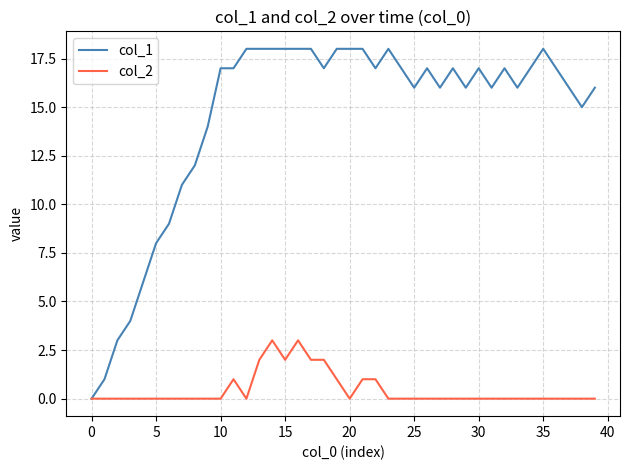

How many lines are shown in the chart?

2